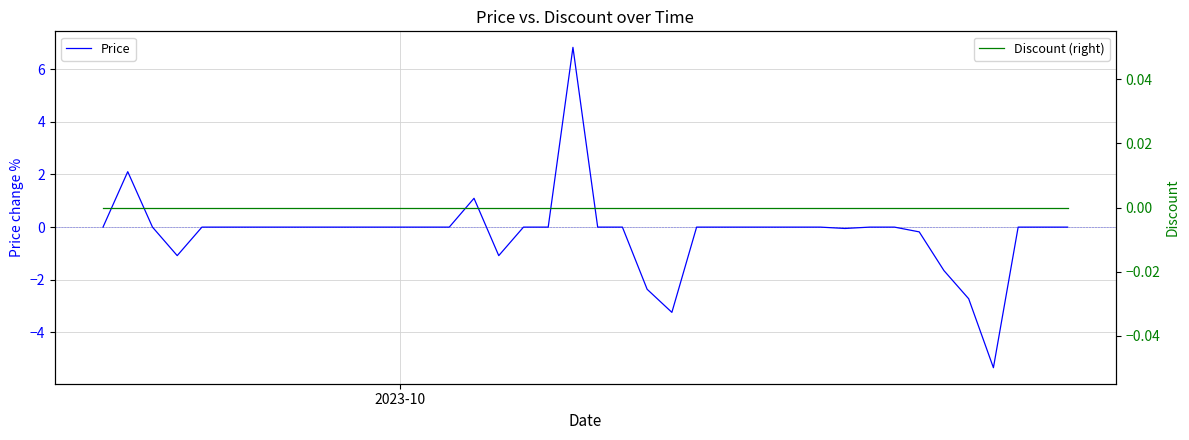

Is this an area chart (filled region under the line)?

No